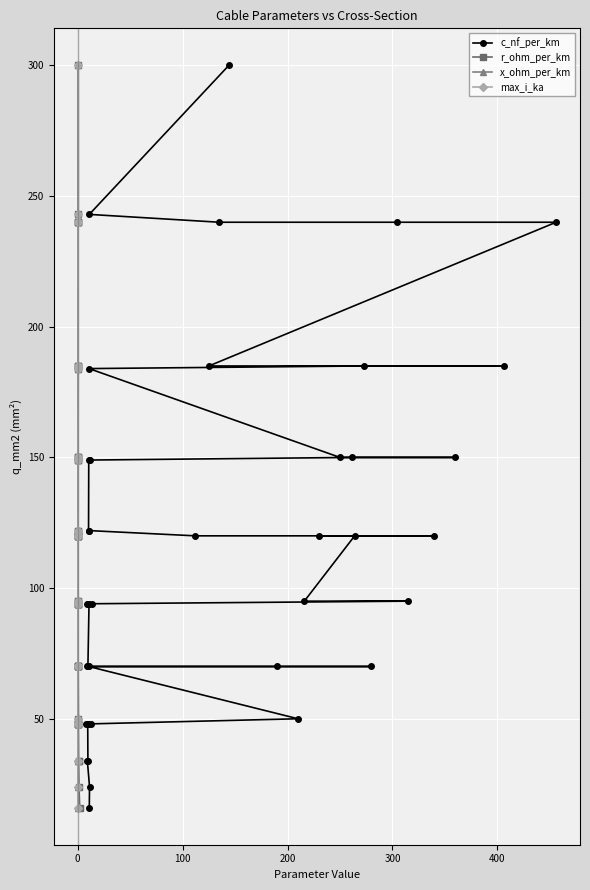

True or false: max_i_ka and c_nf_per_km cross at least once.

False